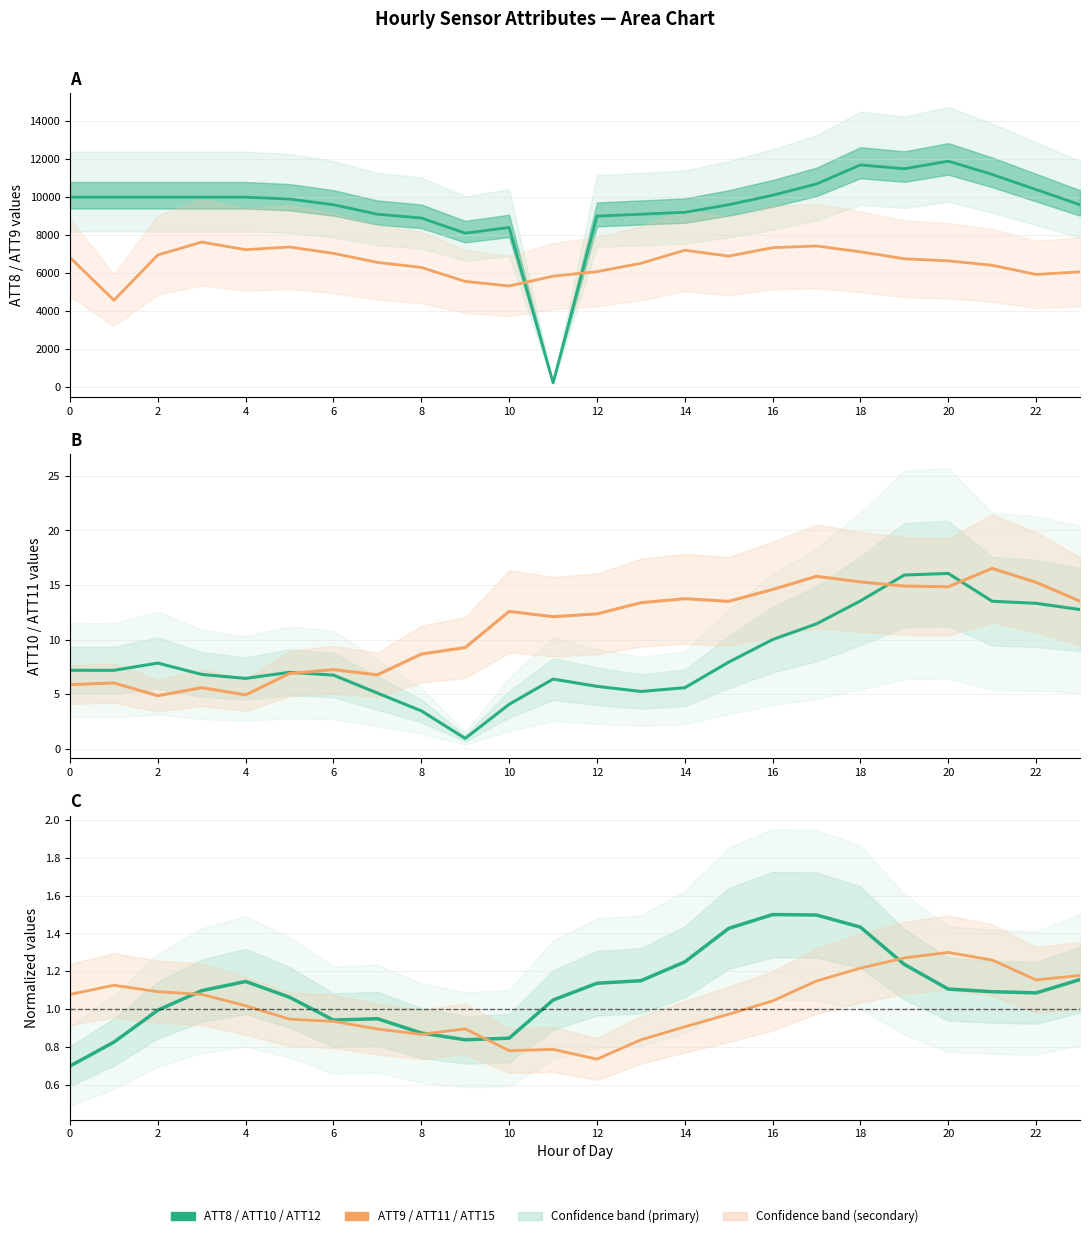

Reading left to right, extract all data points from this chart.

ATT8: 10000.0	10000.0	10000.0	10000.0	10000.0	9900.0	9600.0	9100.0	8900.0	8100.0	8400.0	200.0	9000.0	9100.0	9200.0	9600.0	10100.0	10700.0	11700.0	11500.0	11900.0	11200.0	10400.0	9600.0
ATT9 (×600): 6815.3	4557.5	6949.8	7629.9	7227.4	7369.0	7032.2	6557.2	6290.9	5553.6	5312.5	5829.0	6069.3	6507.4	7198.8	6887.1	7333.4	7422.5	7115.5	6747.8	6637.8	6405.6	5921.2	6057.9
ATT10: 7.2	7.2	7.9	6.8	6.5	7.0	6.7	5.1	3.5	1.0	4.1	6.4	5.7	5.3	5.6	7.9	10.0	11.4	13.5	15.9	16.1	13.5	13.3	12.8
ATT11: 5.9	6.0	4.9	5.6	4.9	6.9	7.3	6.8	8.7	9.3	12.6	12.1	12.4	13.4	13.7	13.5	14.6	15.8	15.3	14.9	14.8	16.5	15.2	13.5
ATT12 (norm.): 0.7	0.8	1.0	1.1	1.1	1.1	0.9	0.9	0.9	0.8	0.8	1.0	1.1	1.2	1.2	1.4	1.5	1.5	1.4	1.2	1.1	1.1	1.1	1.2
ATT15 (norm.): 1.1	1.1	1.1	1.1	1.0	0.9	0.9	0.9	0.9	0.9	0.8	0.8	0.7	0.8	0.9	1.0	1.0	1.1	1.2	1.3	1.3	1.3	1.2	1.2